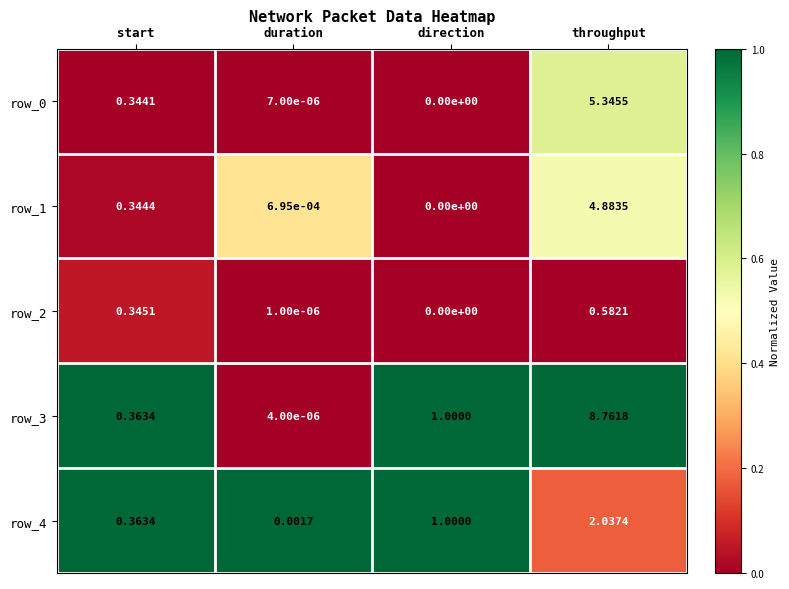

Is the value of row_4 at throughput greater than the value of row_2 at direction?

Yes